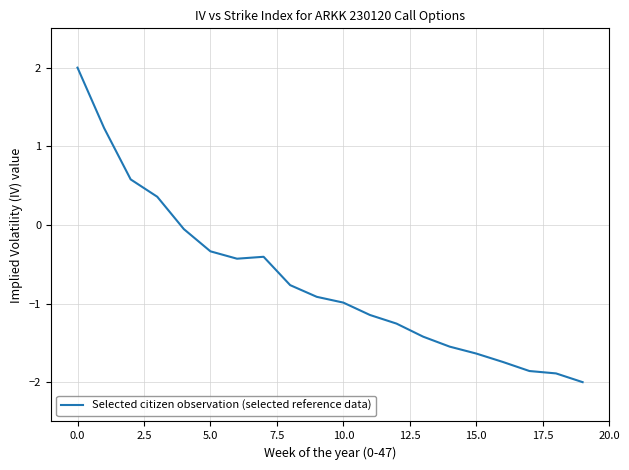

What is the greatest value displayed?

2.0